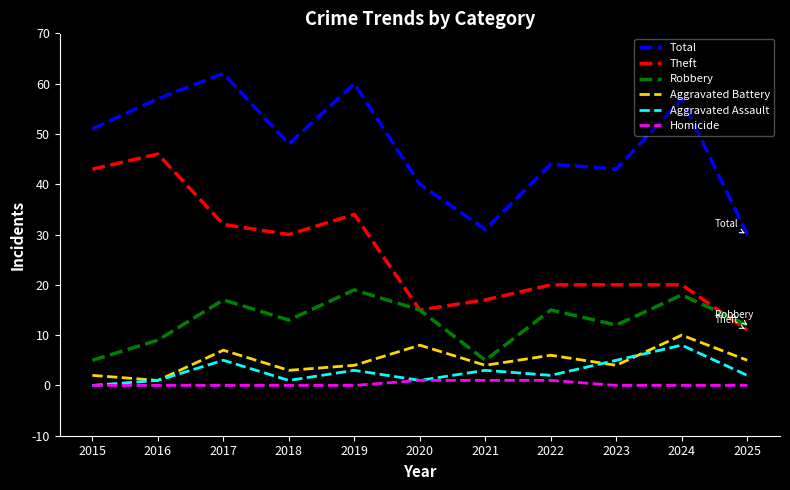

True or false: Robbery has a value of 13 at 2018.

True